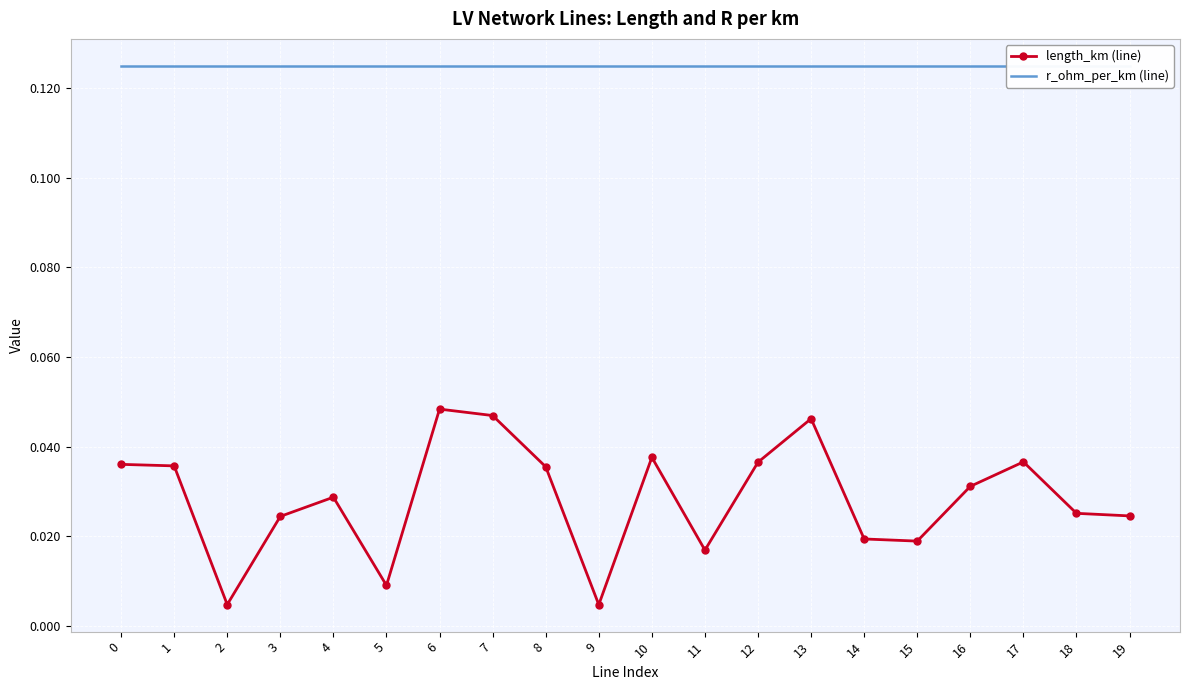

What is the sum of the r_ohm_per_km (line) values at 12 and 1?

0.2